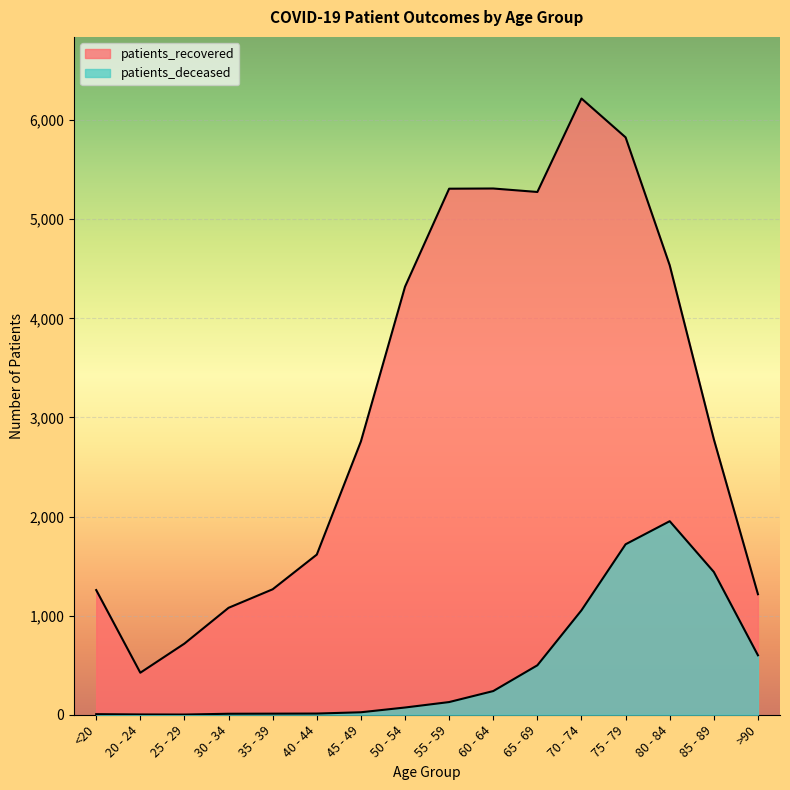

What is the difference between the maximum and minimum values in the patients_recovered series?

5794